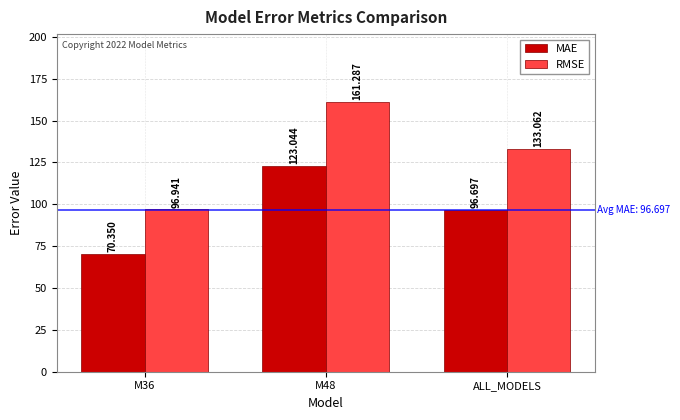

The value of MAE at M36 is 30.1. True or false?

False